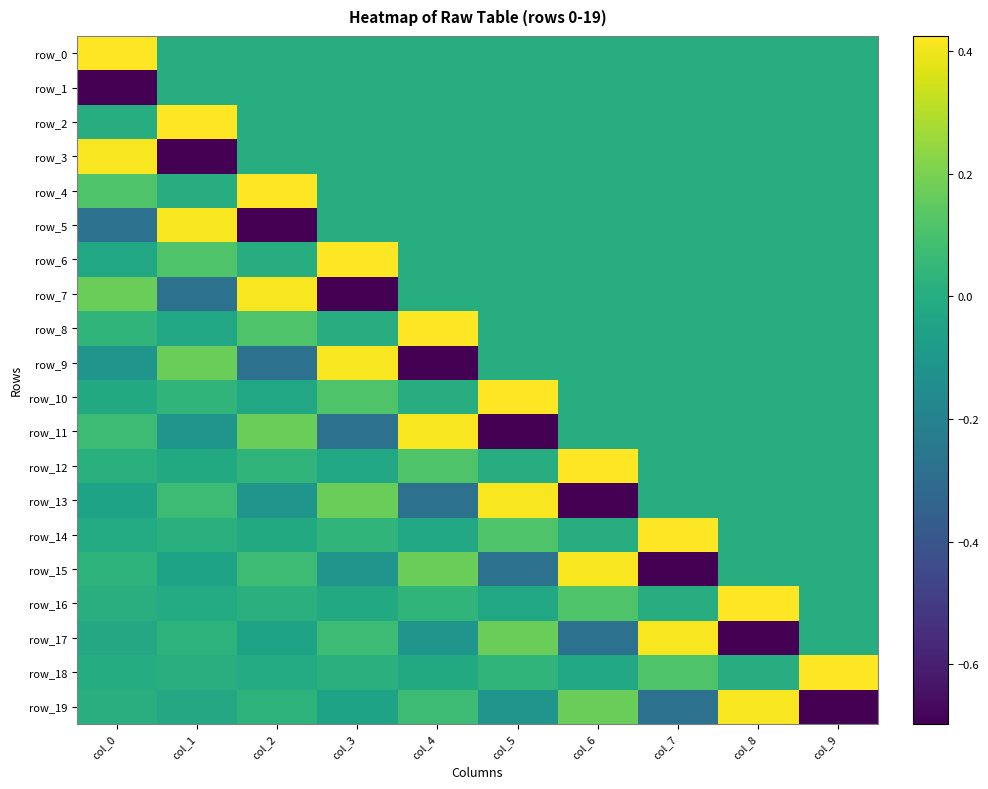

What is the spread (max minus min) of values at col_6?

1.1